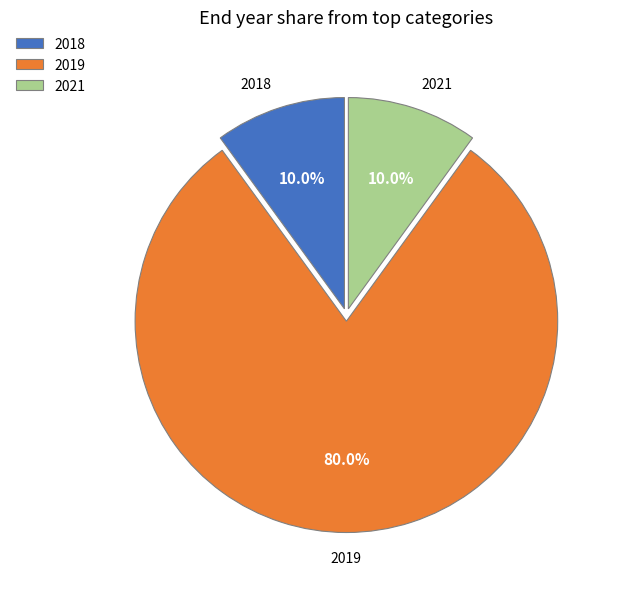

Between 2019 and 2021, which is larger?

2019